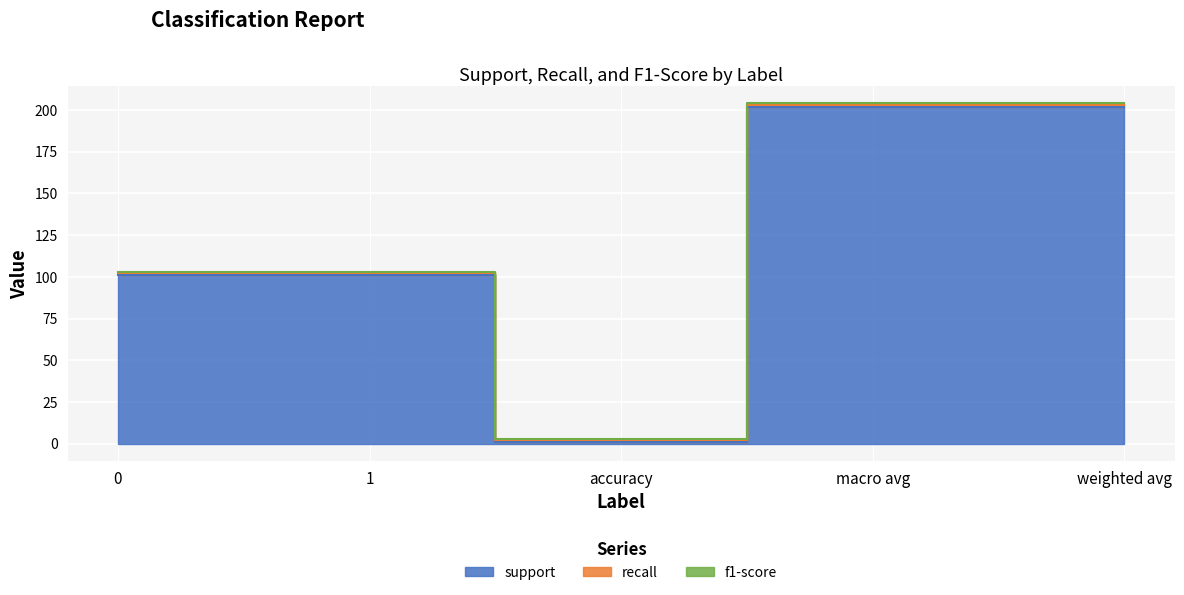

Does the chart display data point markers on the line(s)?

No